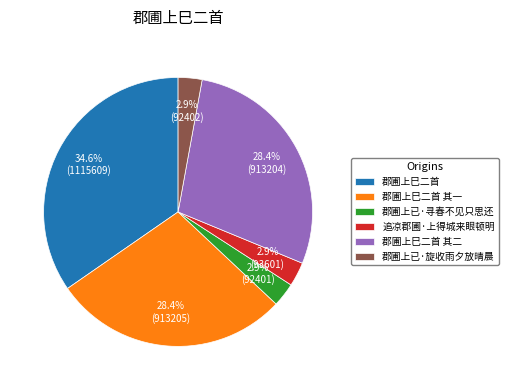

Which slice is the largest?

郡圃上巳二首